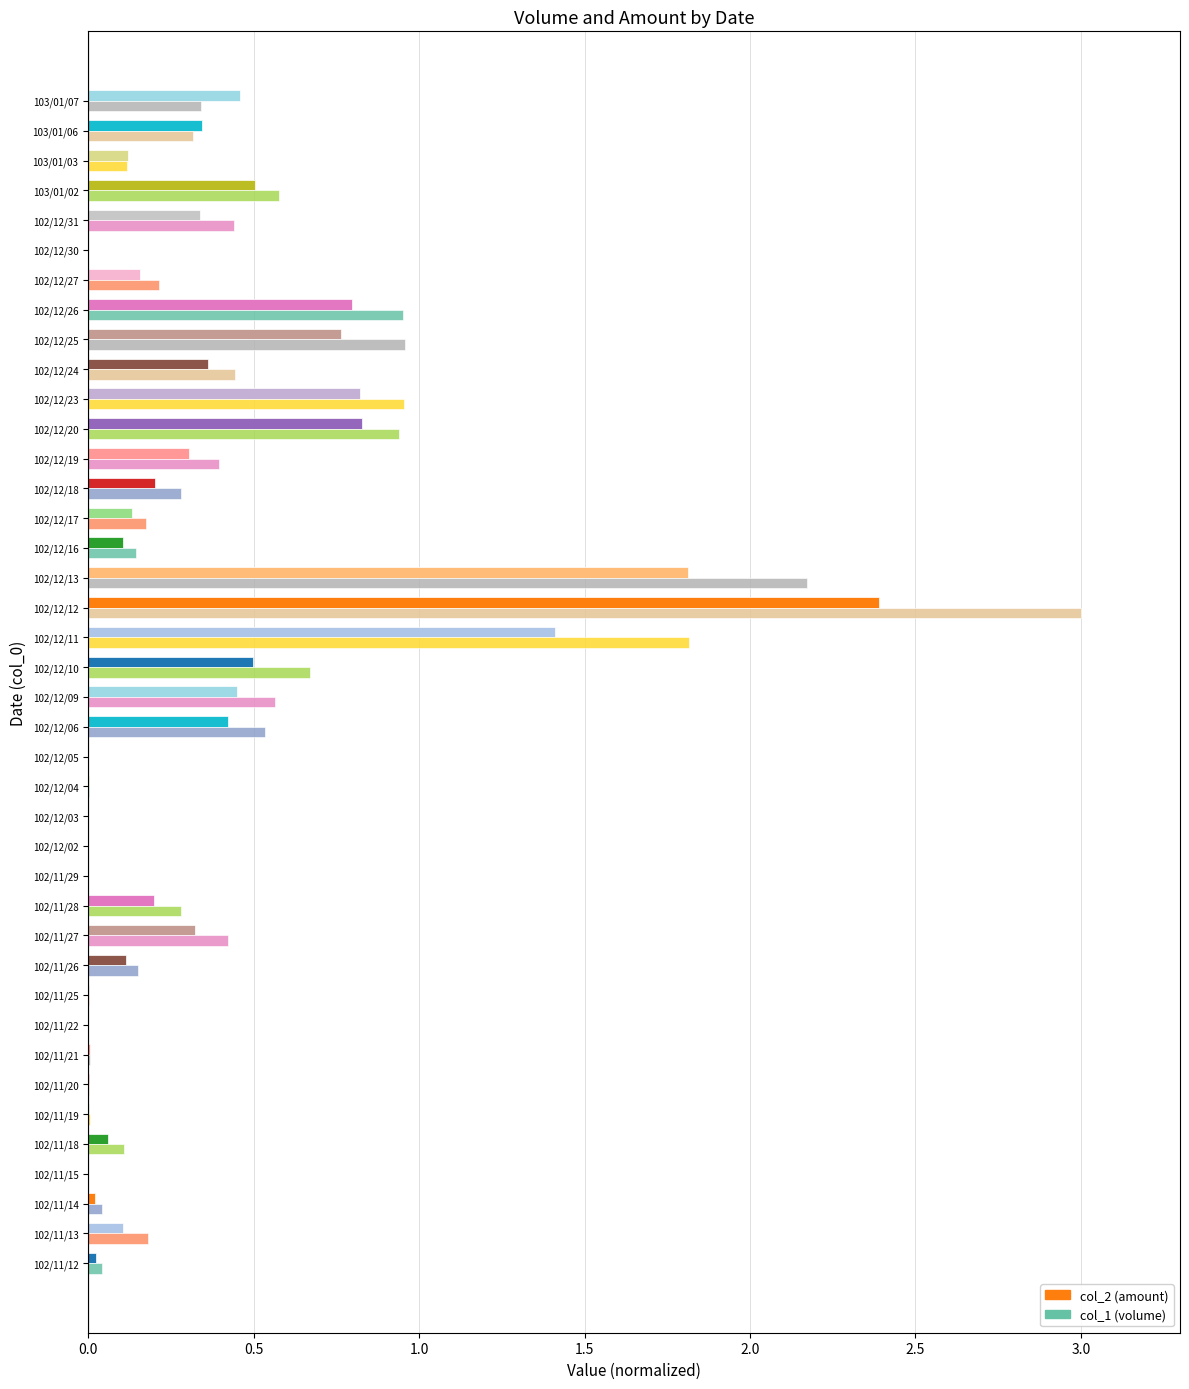

Count the number of categories in the chart.

40